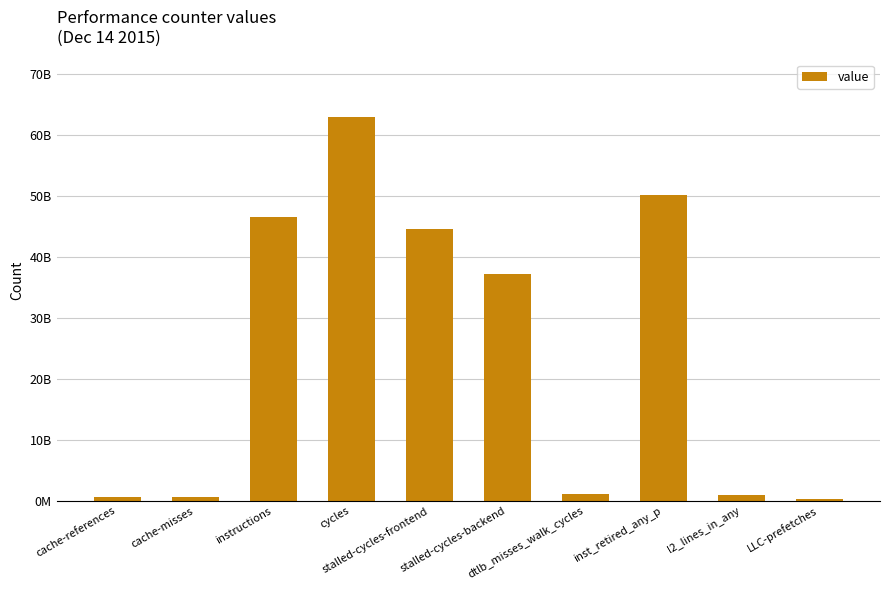

Count the number of categories in the chart.

10